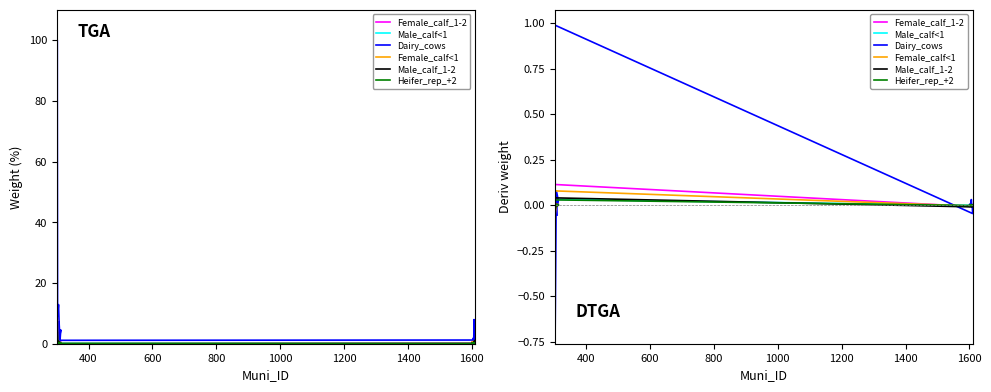

How many intersections are there between Female_calf<1 and Male_calf<1?

10